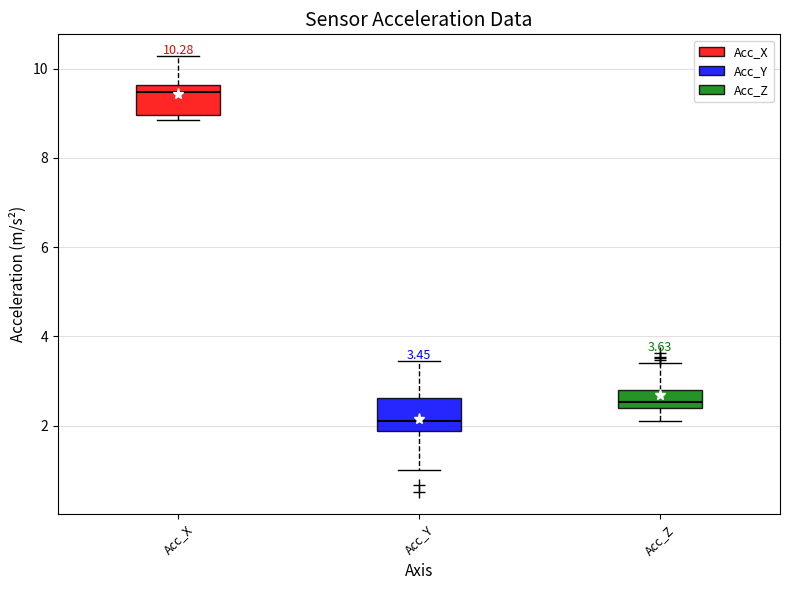

Which box has the highest median line?

Acc_X